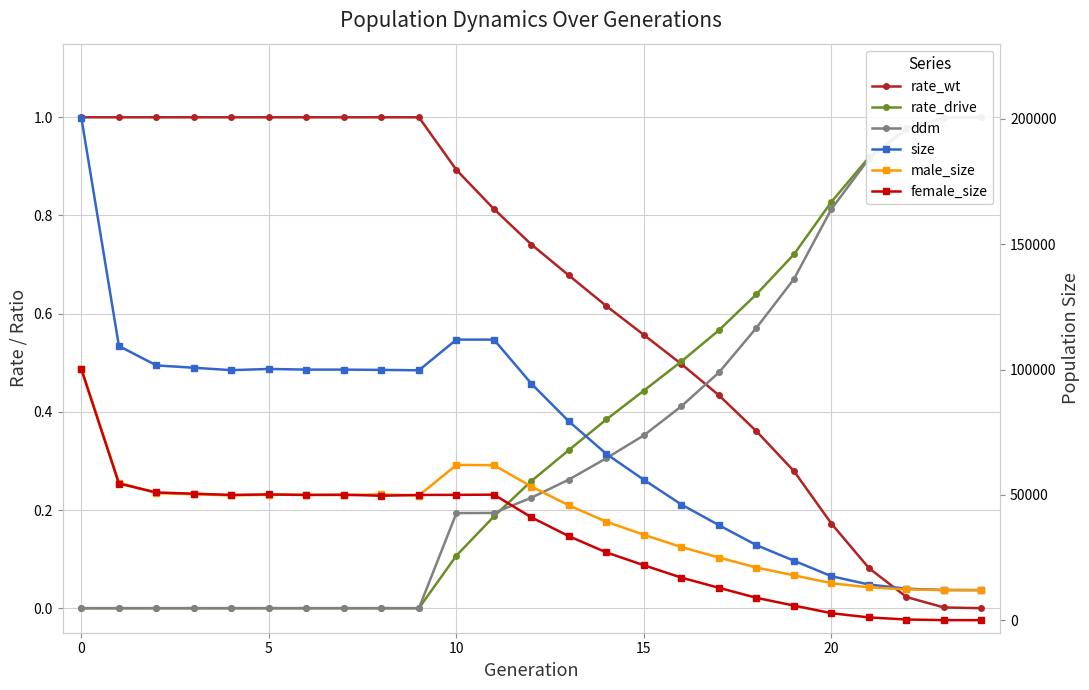

What are all the series names shown in the legend?

rate_wt, rate_drive, ddm, size, male_size, female_size